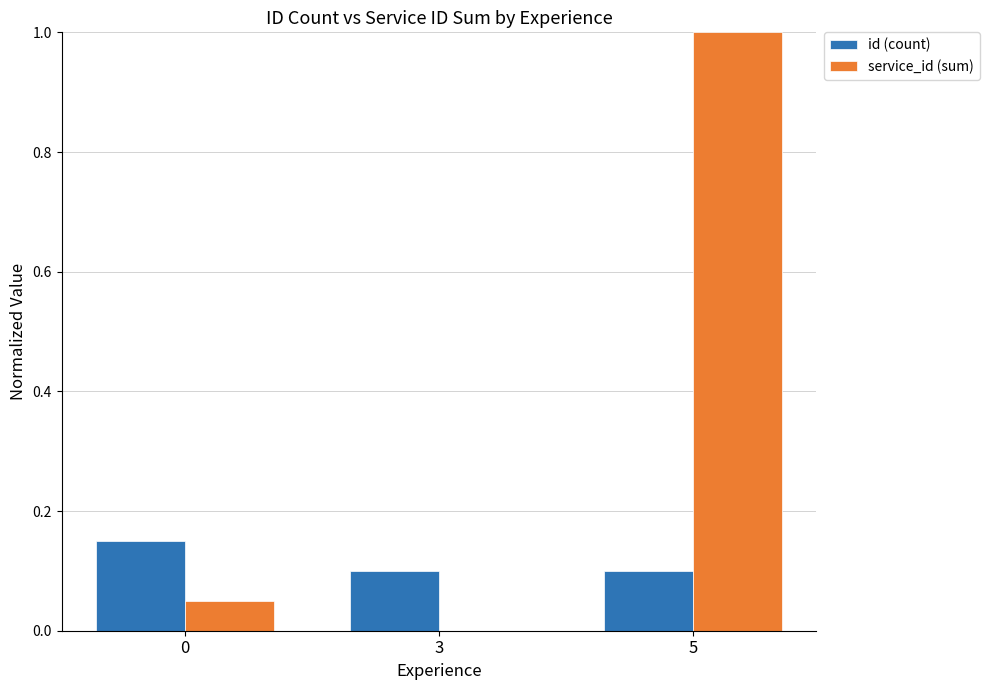

Which label corresponds to the largest value in the chart?

5